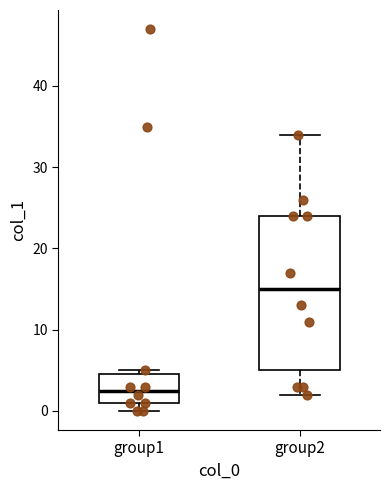

Which box has the lowest median line?

group1